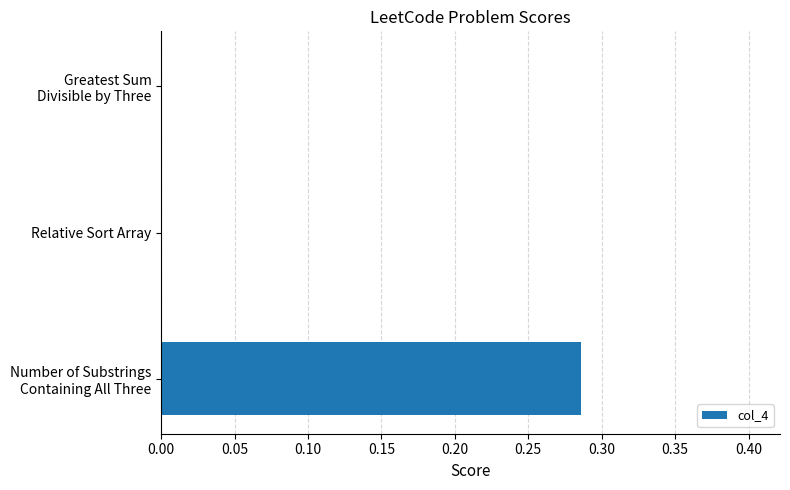

Is it true that the value at Relative Sort Array is -0.2?

False